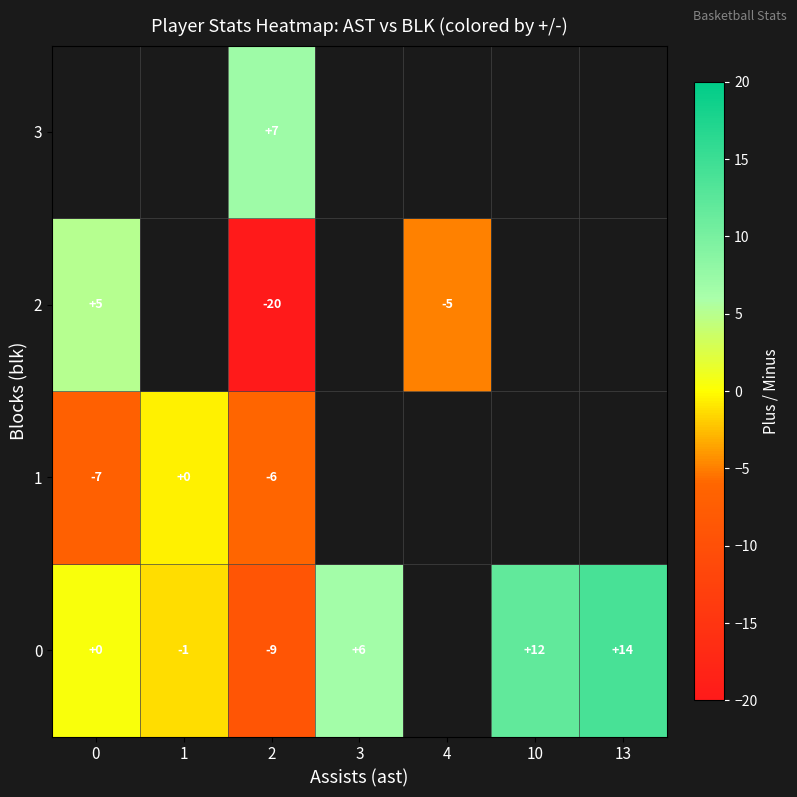

What is the difference between the highest and lowest values at 2?

27.0